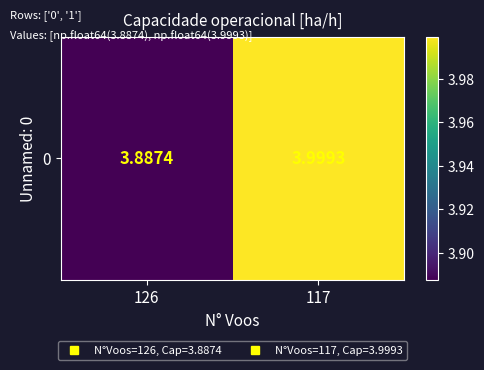

List the labels in order of value, smallest first.

126, 117